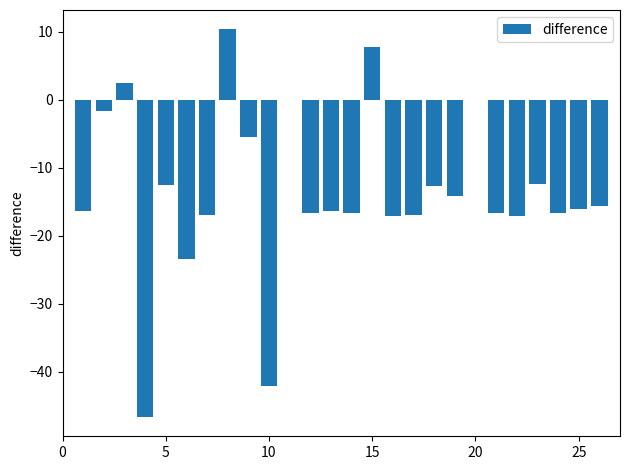

Are the bars horizontal?

No